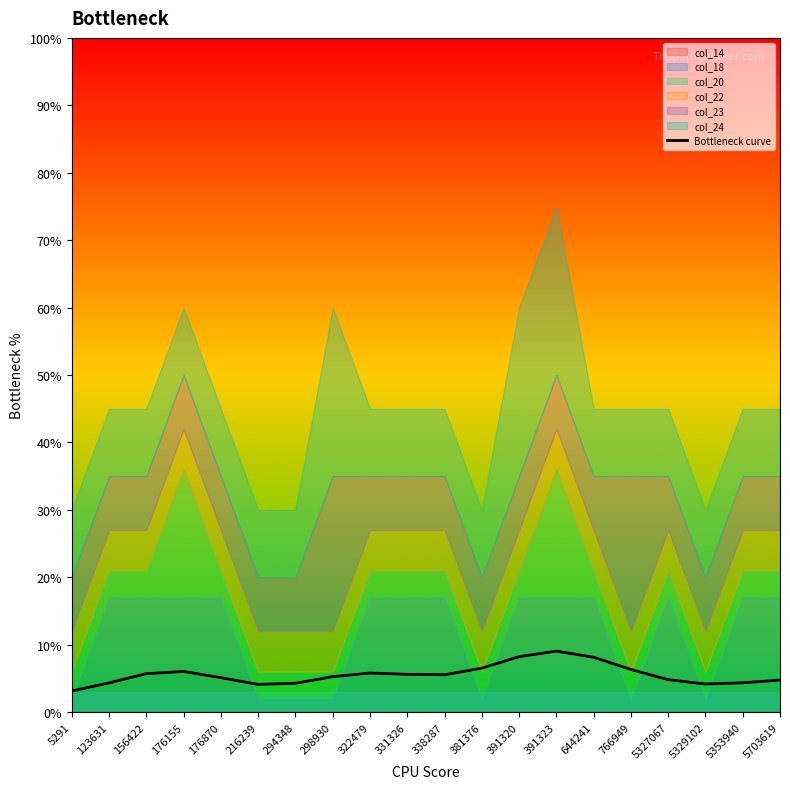

Read the value at 381376.

0.1